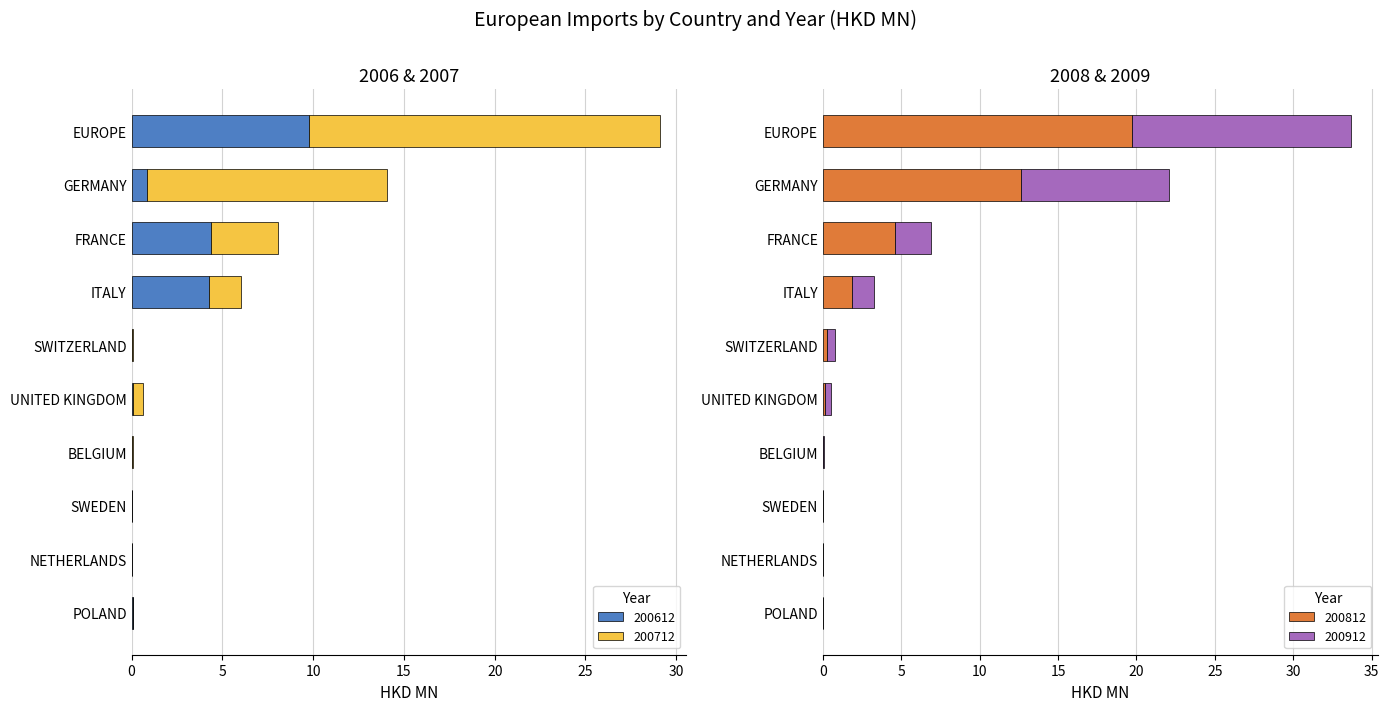

List the labels in order of 200712 value, smallest first.

NETHERLANDS, POLAND, SWEDEN, SWITZERLAND, BELGIUM, UNITED KINGDOM, ITALY, FRANCE, GERMANY, EUROPE